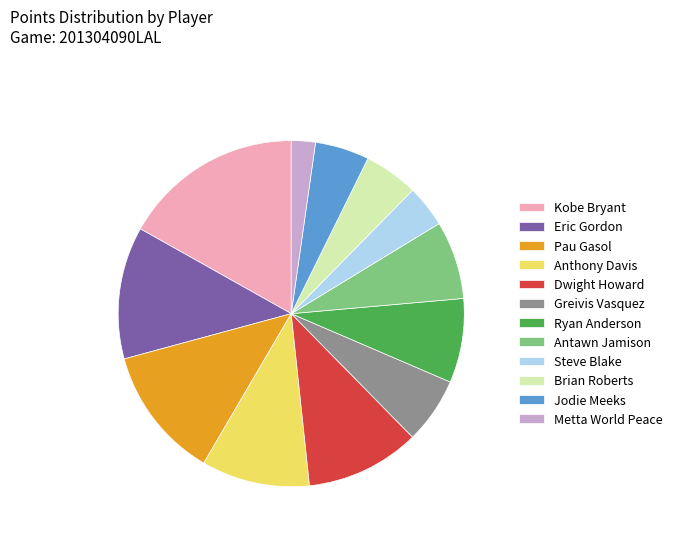

How many segments does this pie chart have?

12